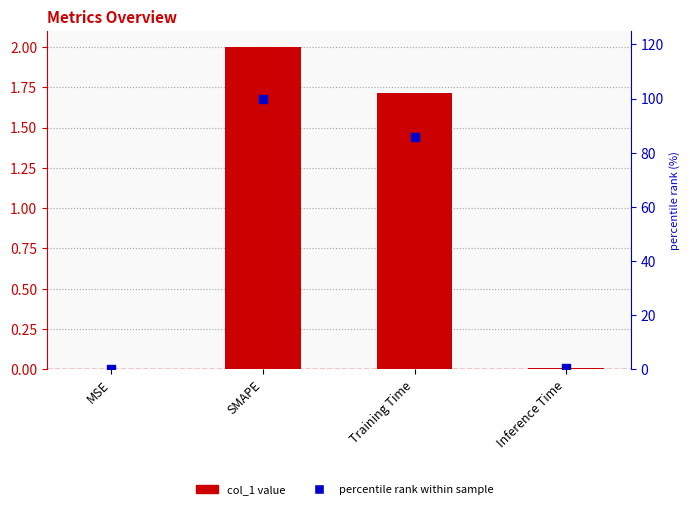

At which category is the sum across all series the highest?

SMAPE